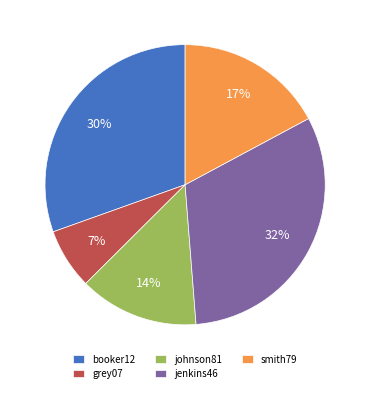

To the nearest percent, what is the average slice percentage?

20%